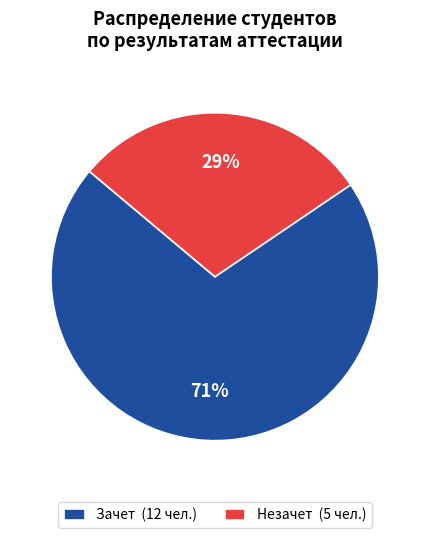

Is it true that Незачет (5 чел.) is 36% of the pie?

False